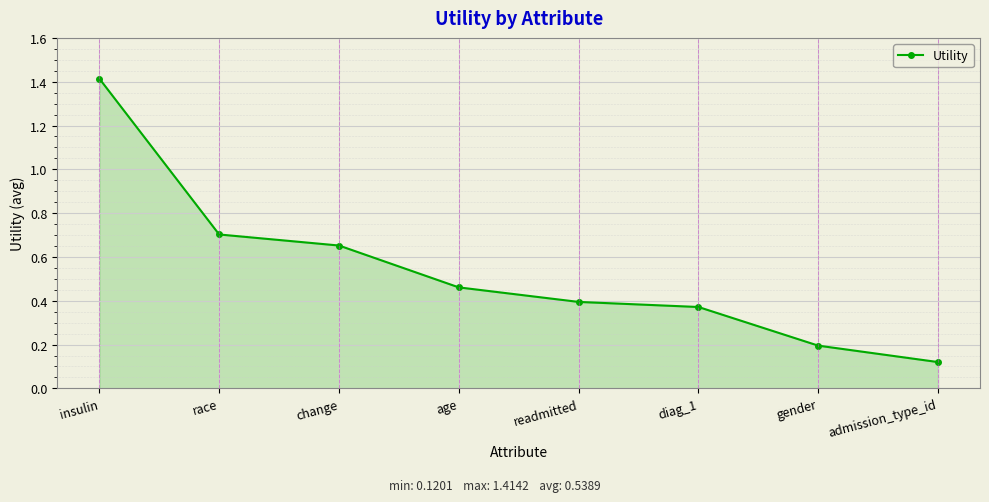

Between readmitted and admission_type_id, which is larger?

readmitted